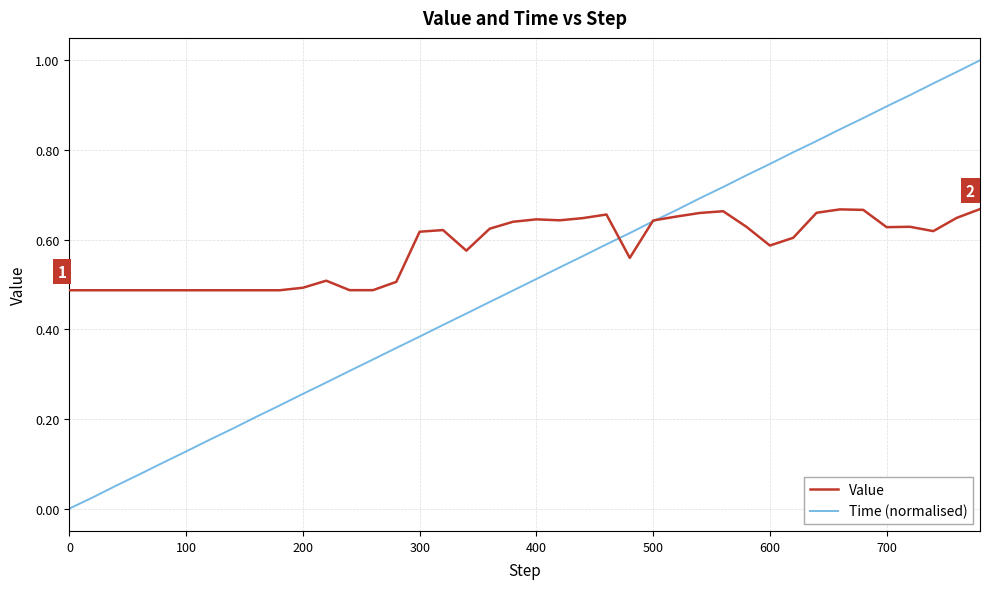

List the series in order of their overall mean, lowest first.

Time (normalised), Value